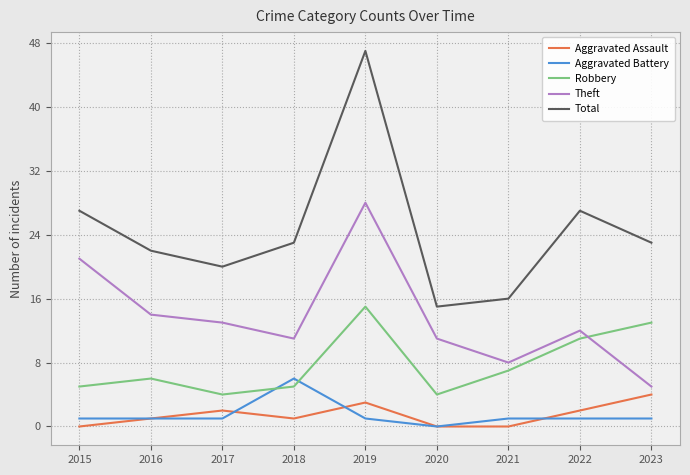

At which label does Total first exceed 23?

2015